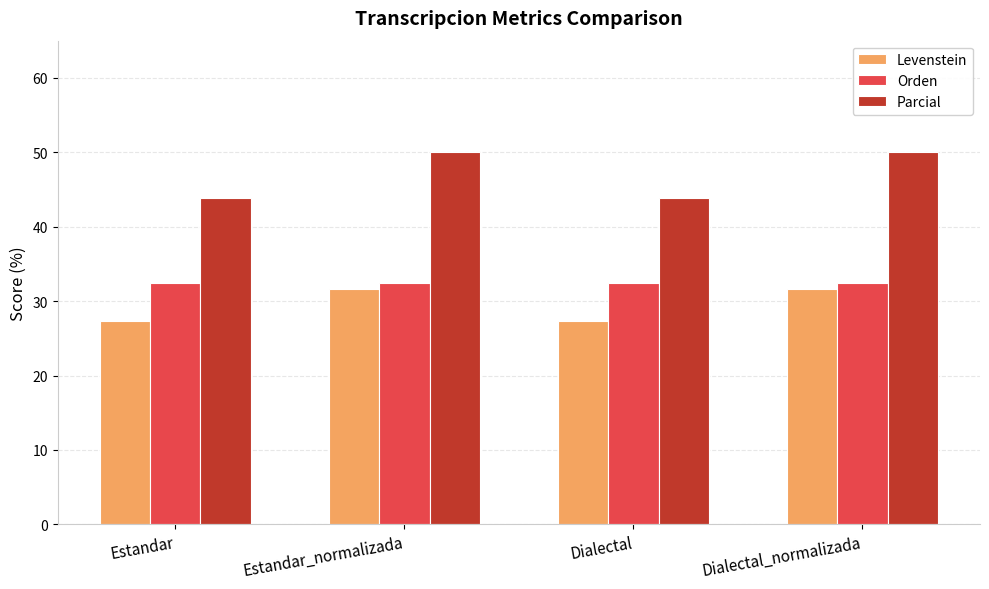

What is the sum of all Parcial values?

187.8